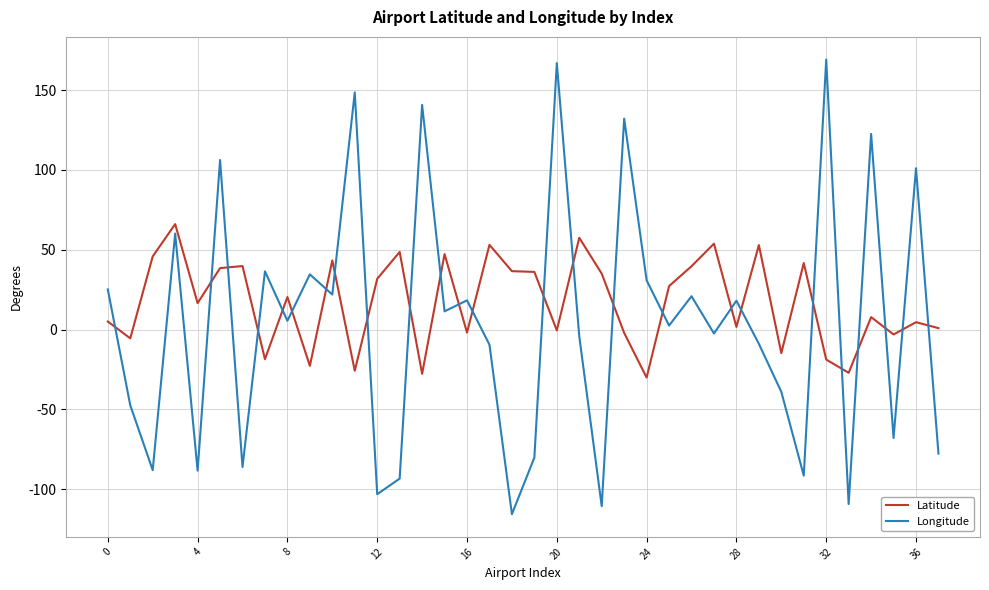

List the series in order of their peak value, highest first.

Longitude, Latitude